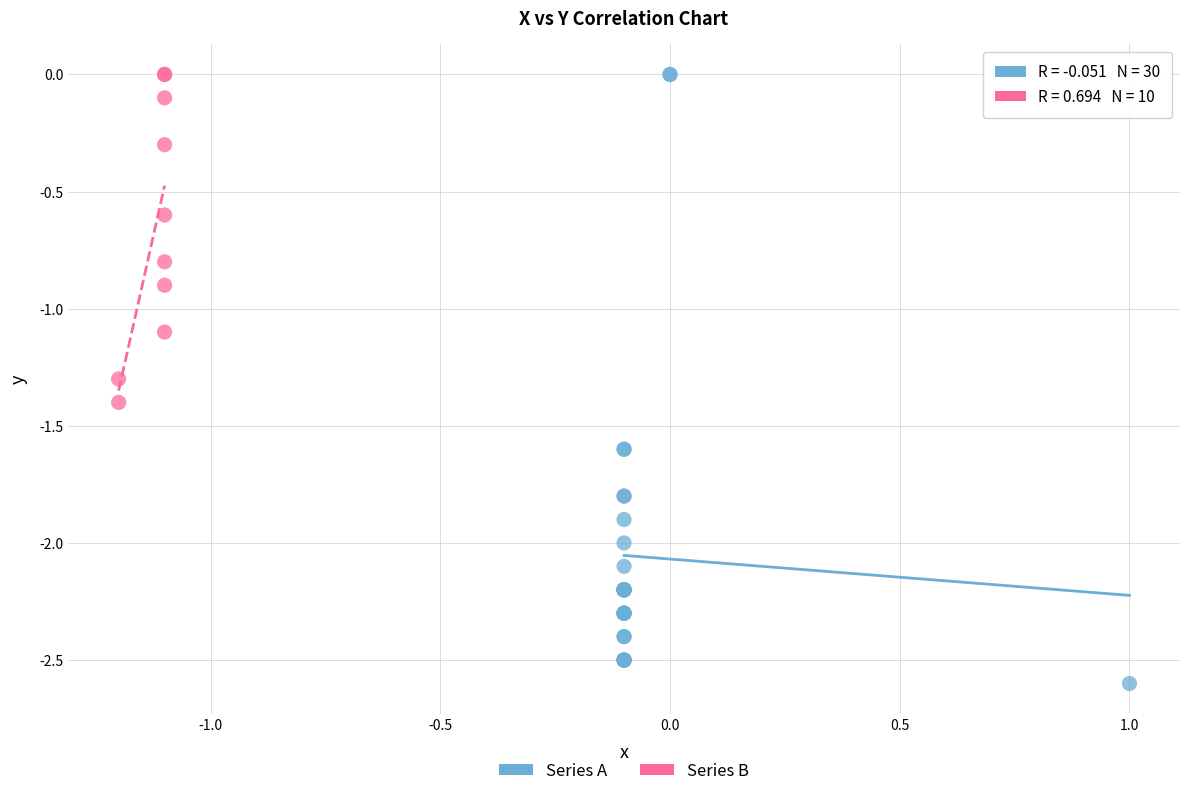

Which series reaches the minimum Y coordinate?

Series A